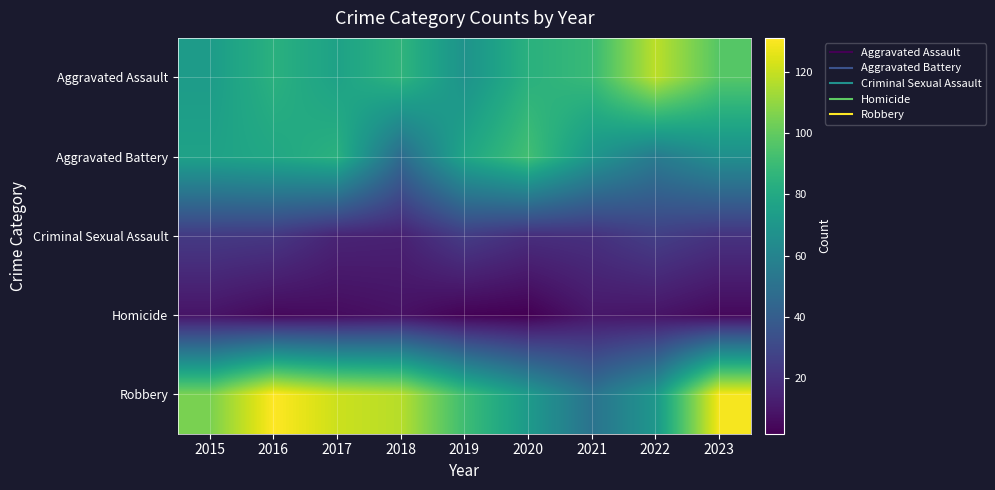

What is the spread (max minus min) of values at 2023?

124